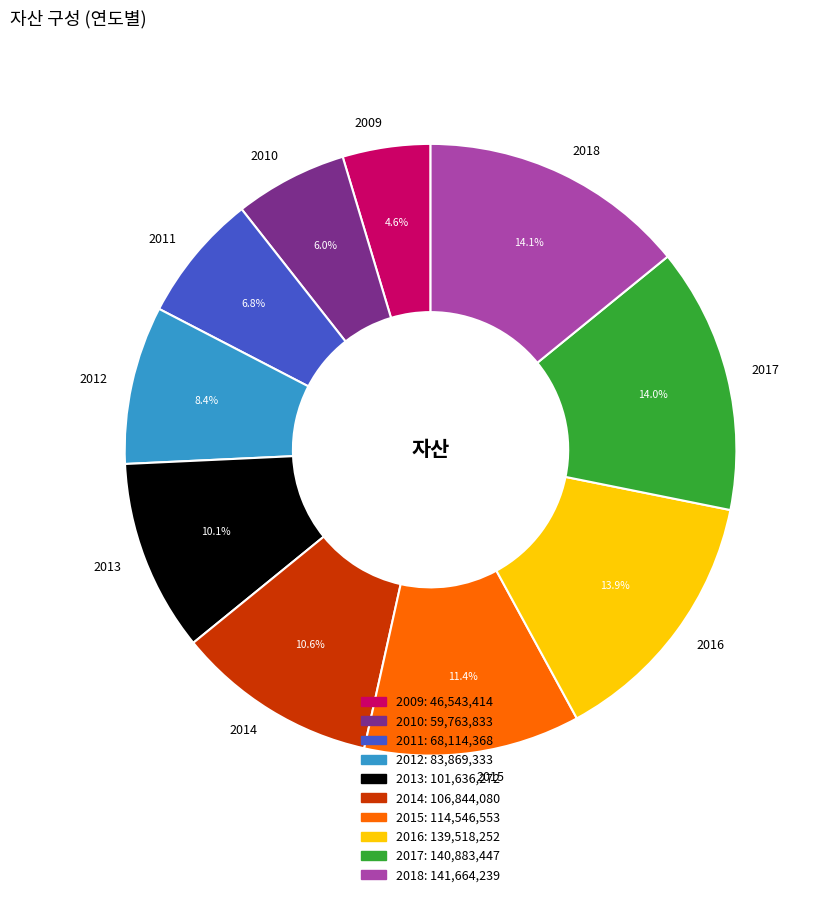

What is the ratio of the value at 2009 to the value at 2014?

0.4